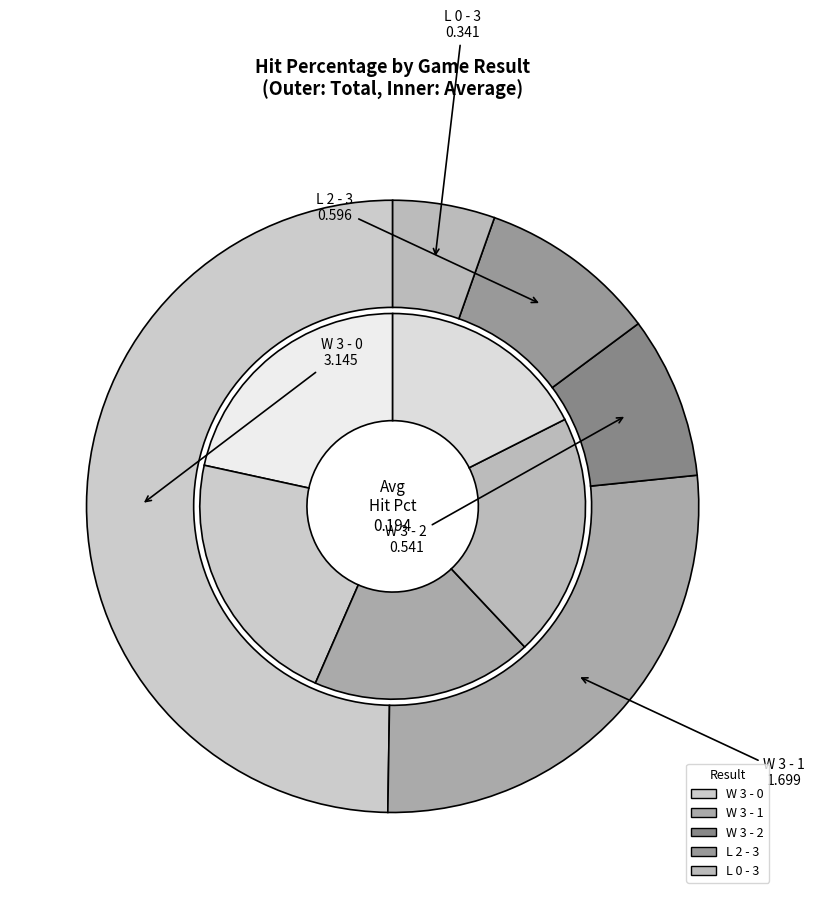

To the nearest percent, what portion does W 3 - 0 represent?

22%